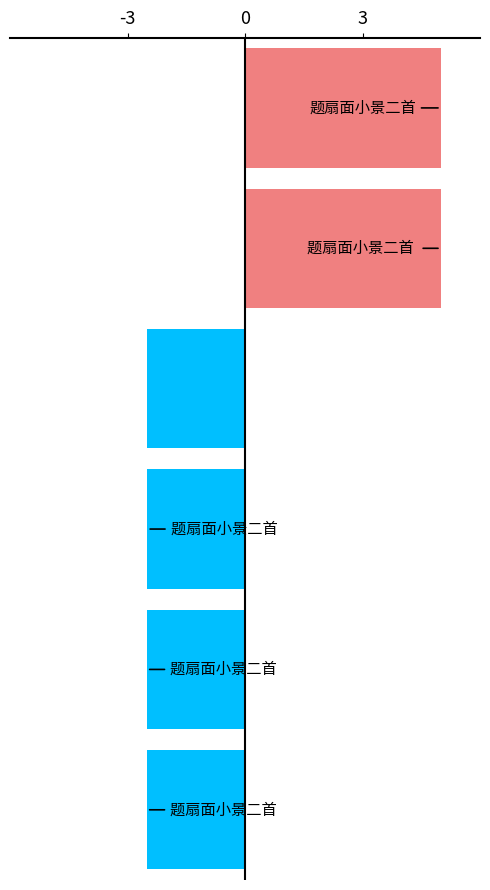

What is the difference between the maximum and minimum values?

7.5